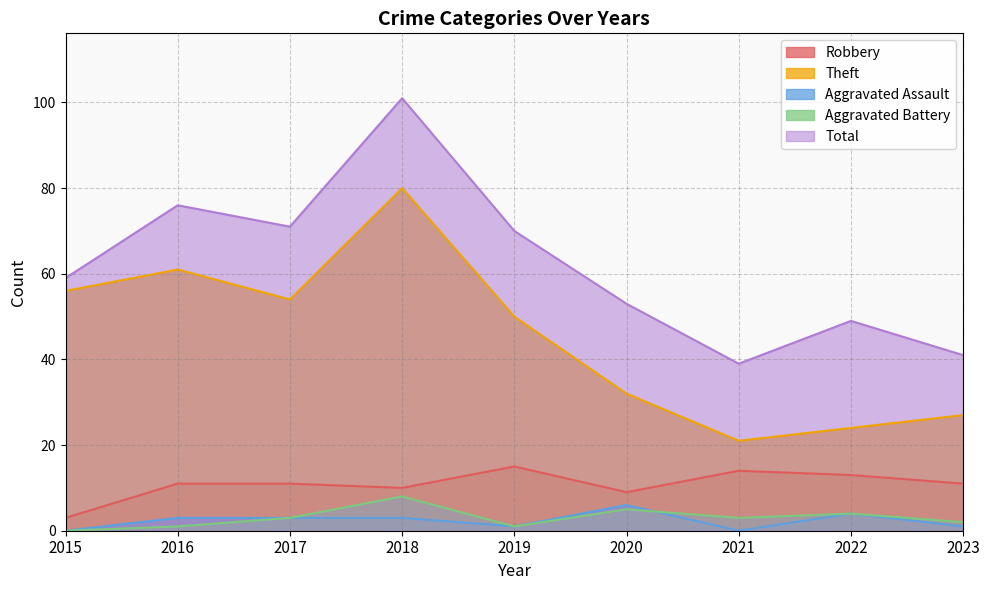

How many data points in Aggravated Battery are less than 3?

4